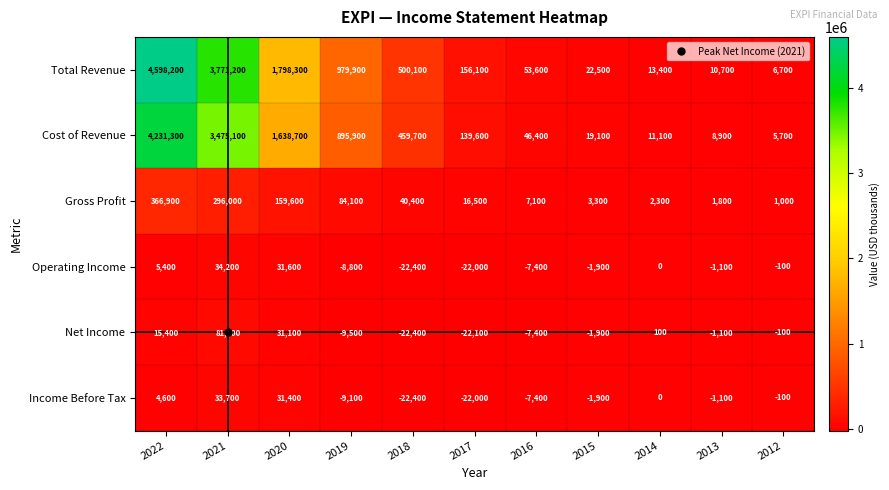

What is the difference between the highest and lowest values at 2022?

4593600